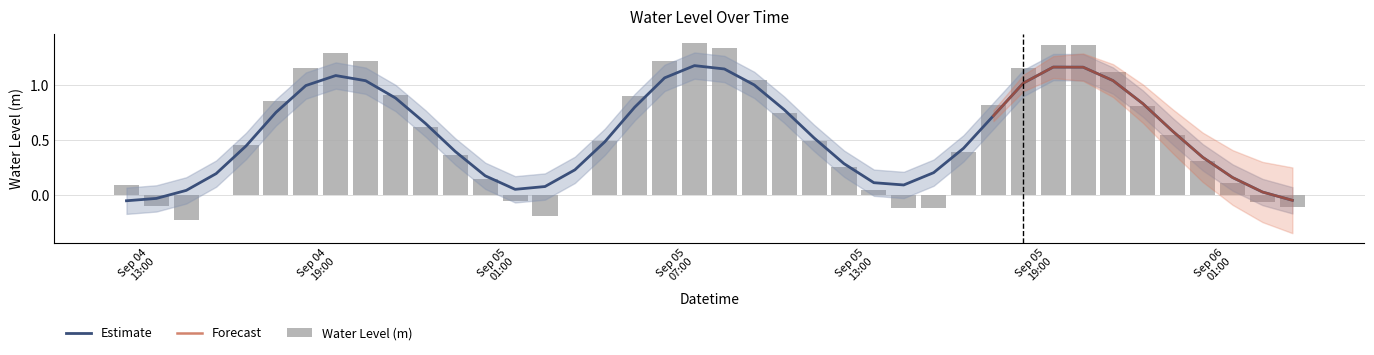

How many negative values are there?

8